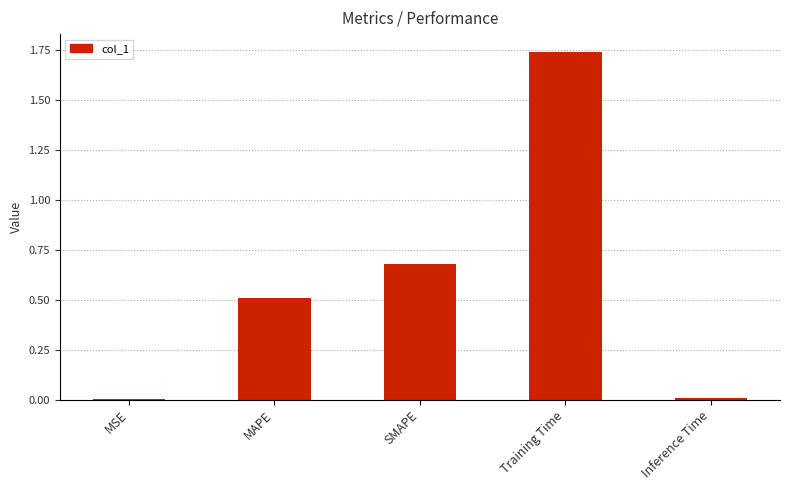

Which label corresponds to the largest value in the chart?

Training Time